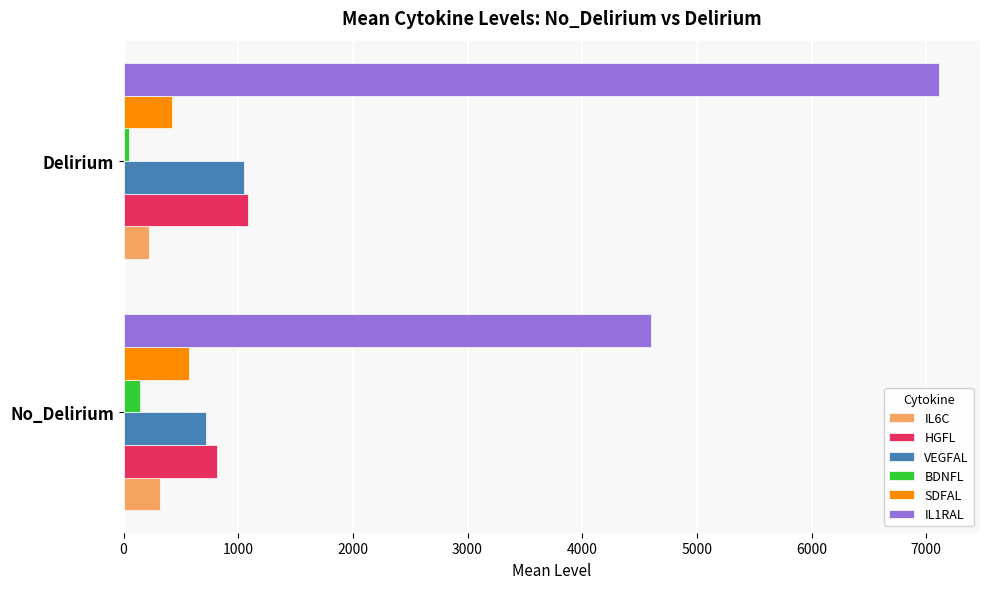

Which series has the largest total across all categories?

IL1RAL